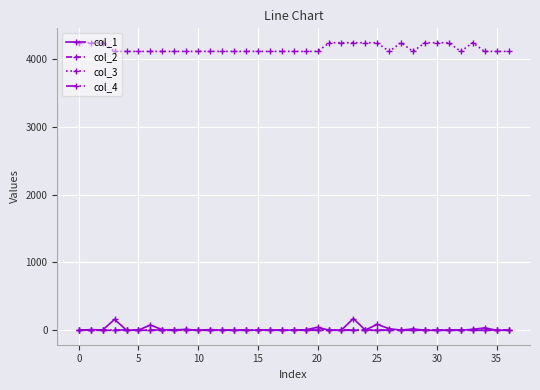

How many categories are shown in the chart?

37